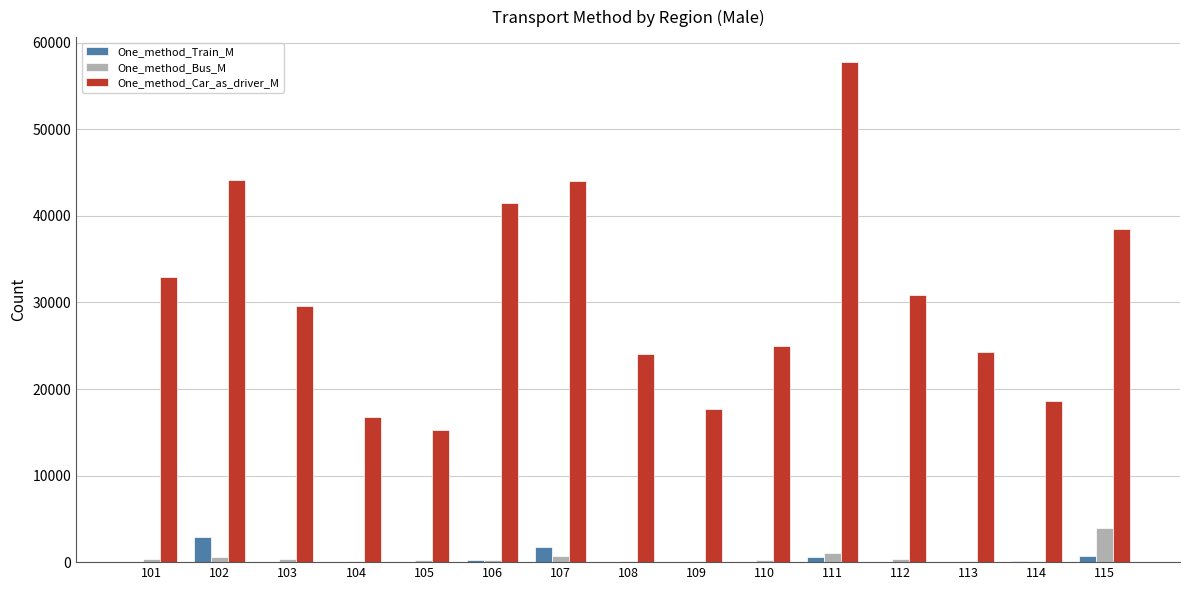

What is the sum of the One_method_Train_M values at 115 and 111?

1291